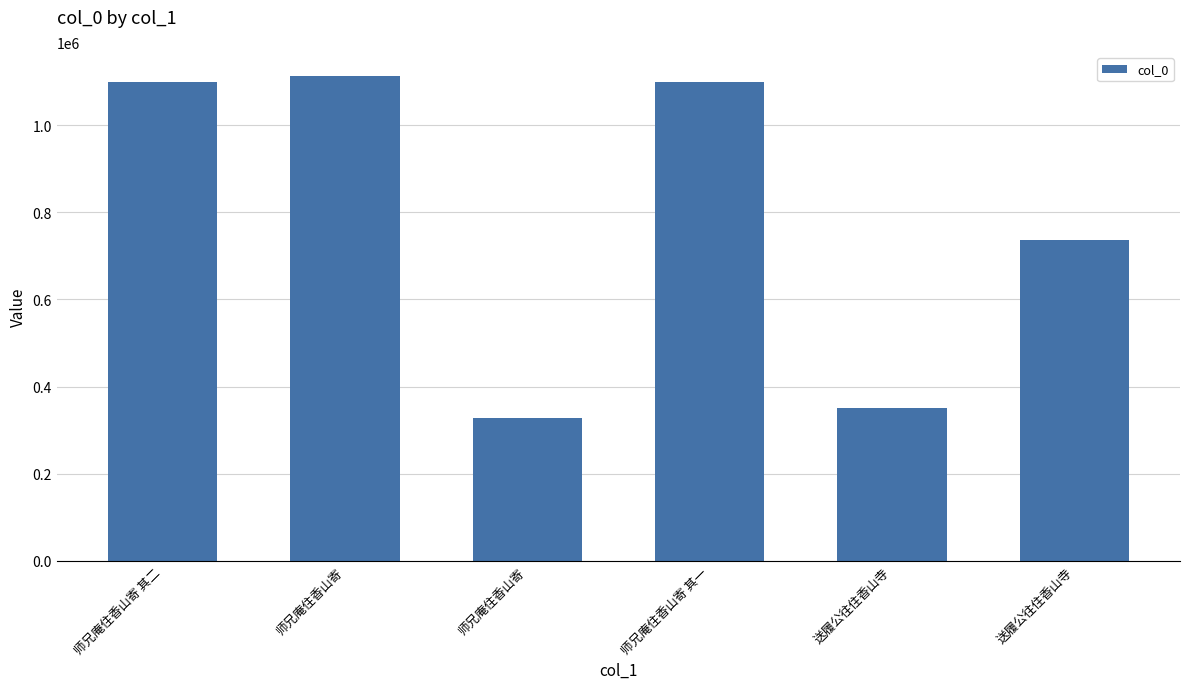

Which category has the highest value across all series?

师兄庵住香山寄